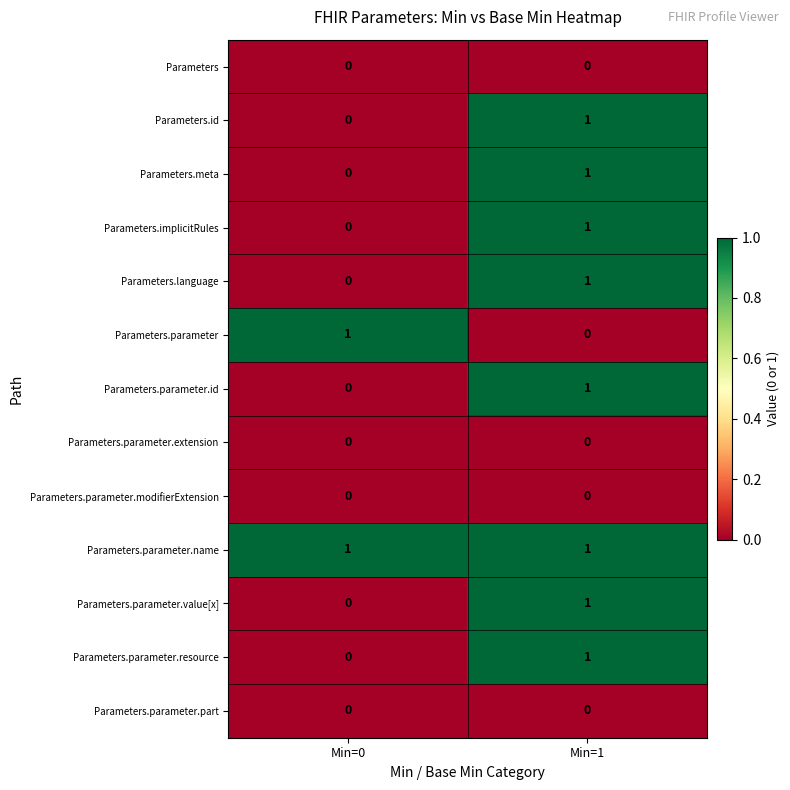

Is it true that Parameters.language equals 2 at Min=1?

False